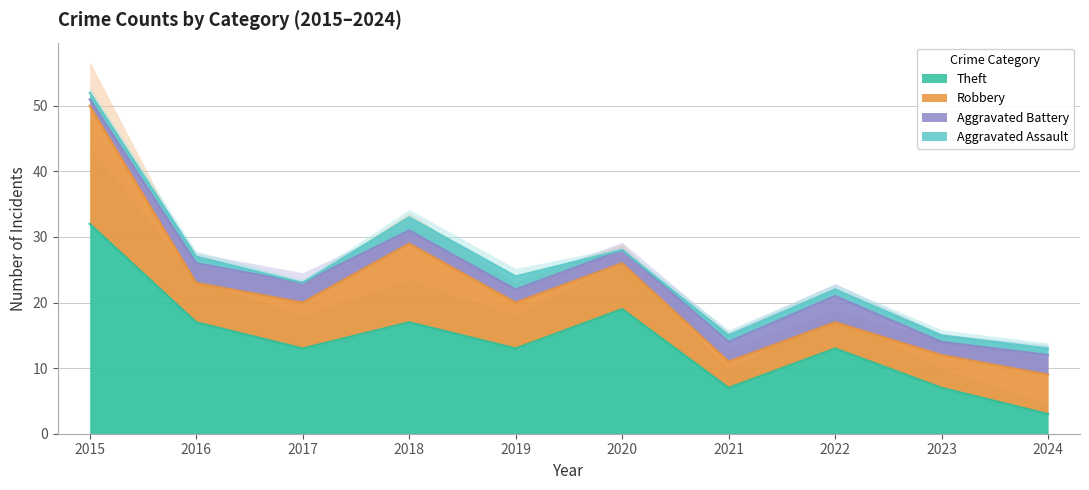

What is the lowest value of the Theft series?

3